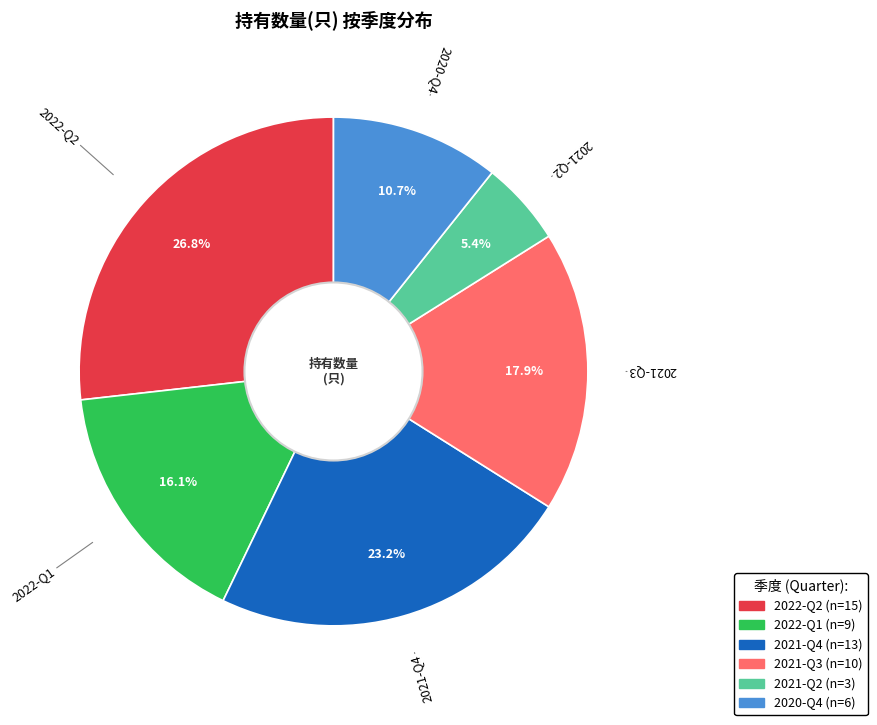

How much of the chart is everything except 2021-Q4?

76.8%